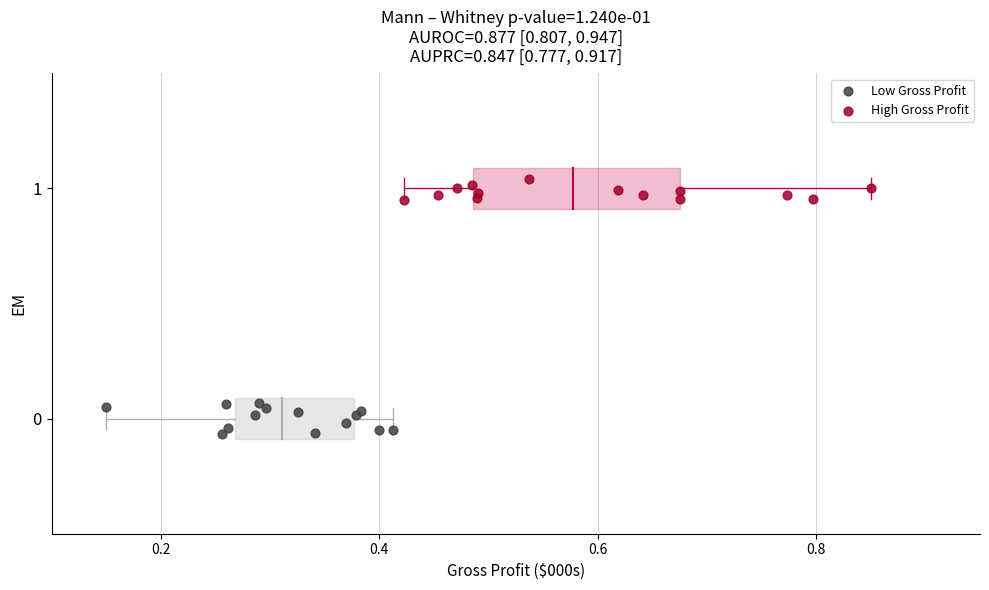

Which series reaches the minimum Y coordinate?

Low Gross Profit